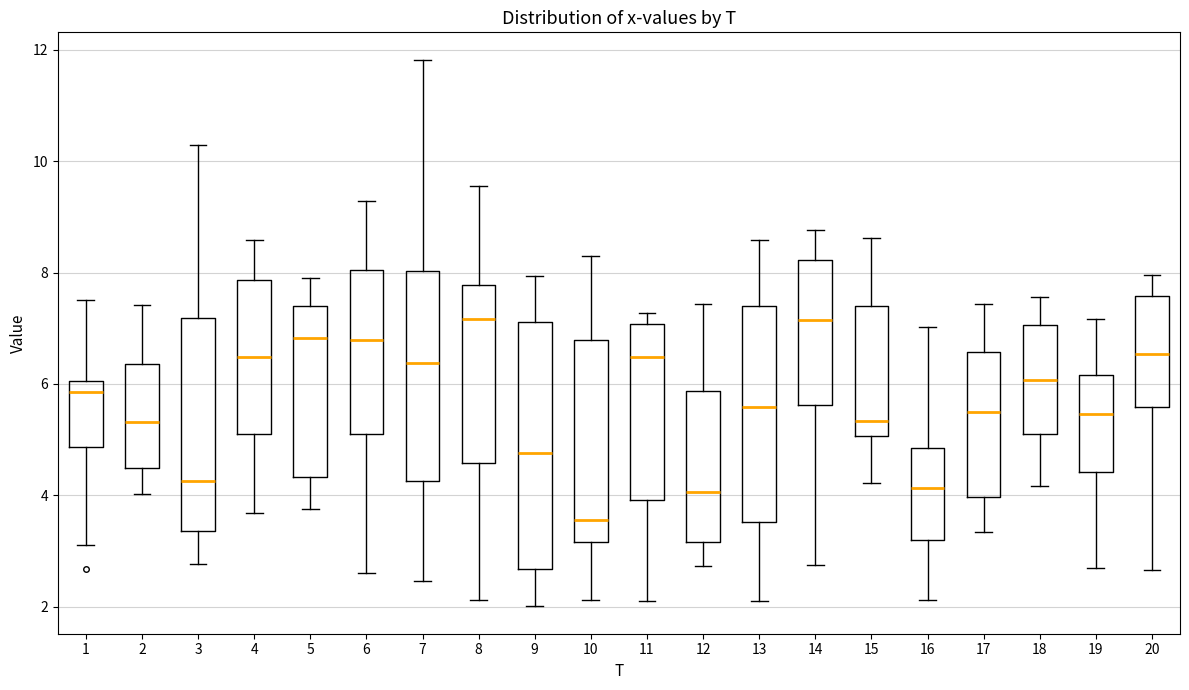

Where is the lower edge of the box at x = 8 on the y-axis? The values are not printed on the chart, so give them approximately, as read against the axis.

4.6